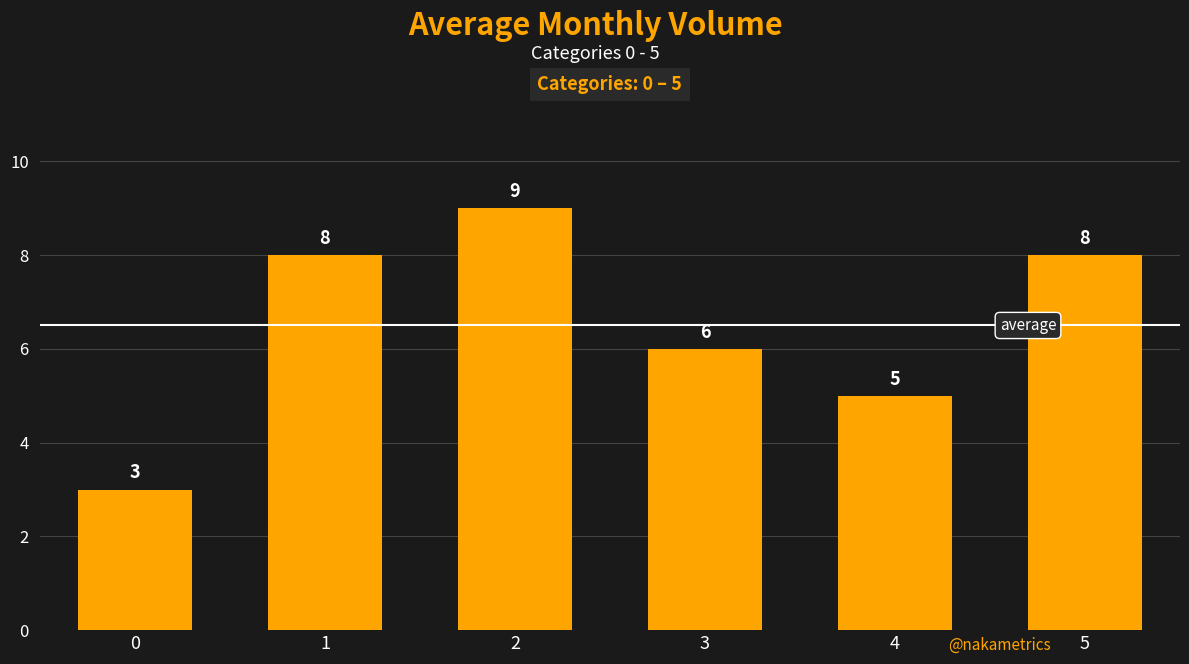

What is the value of the 5th bar from the left?

5